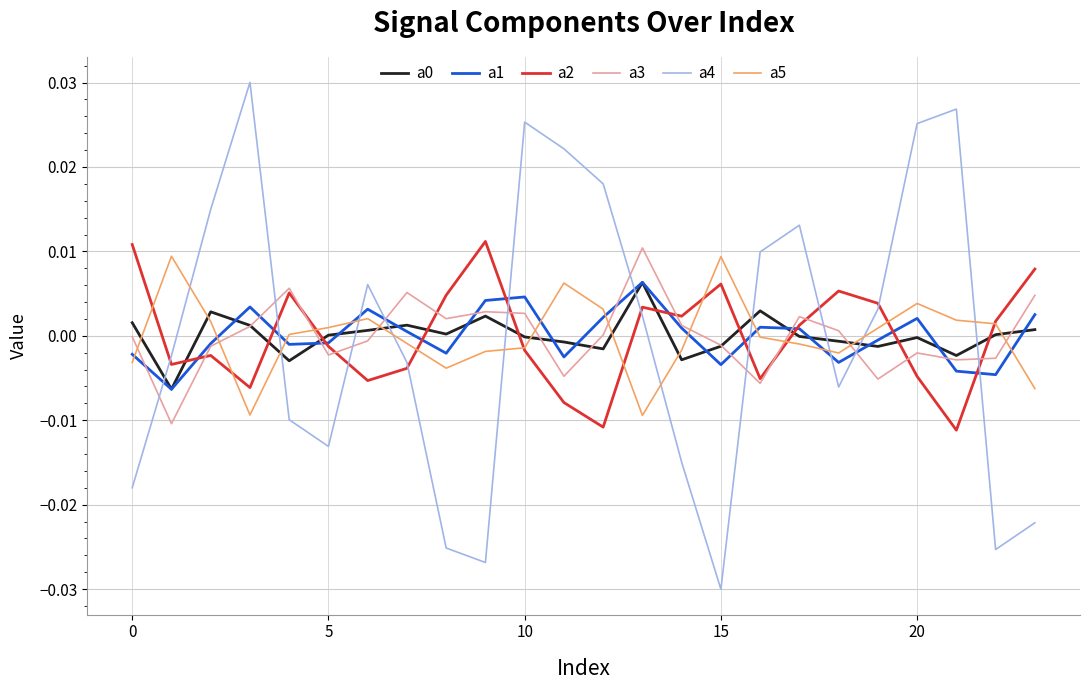

How many times do a2 and a4 cross each other?

10